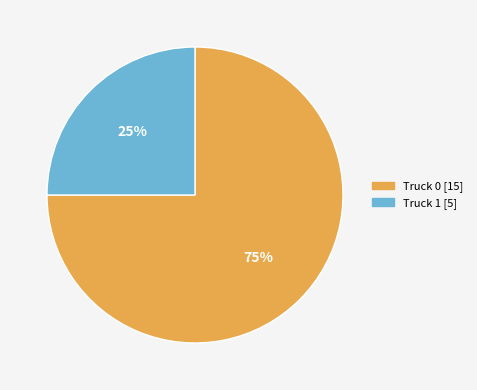

Do Truck 1 and Truck 0 together represent more than half of the pie?

Yes